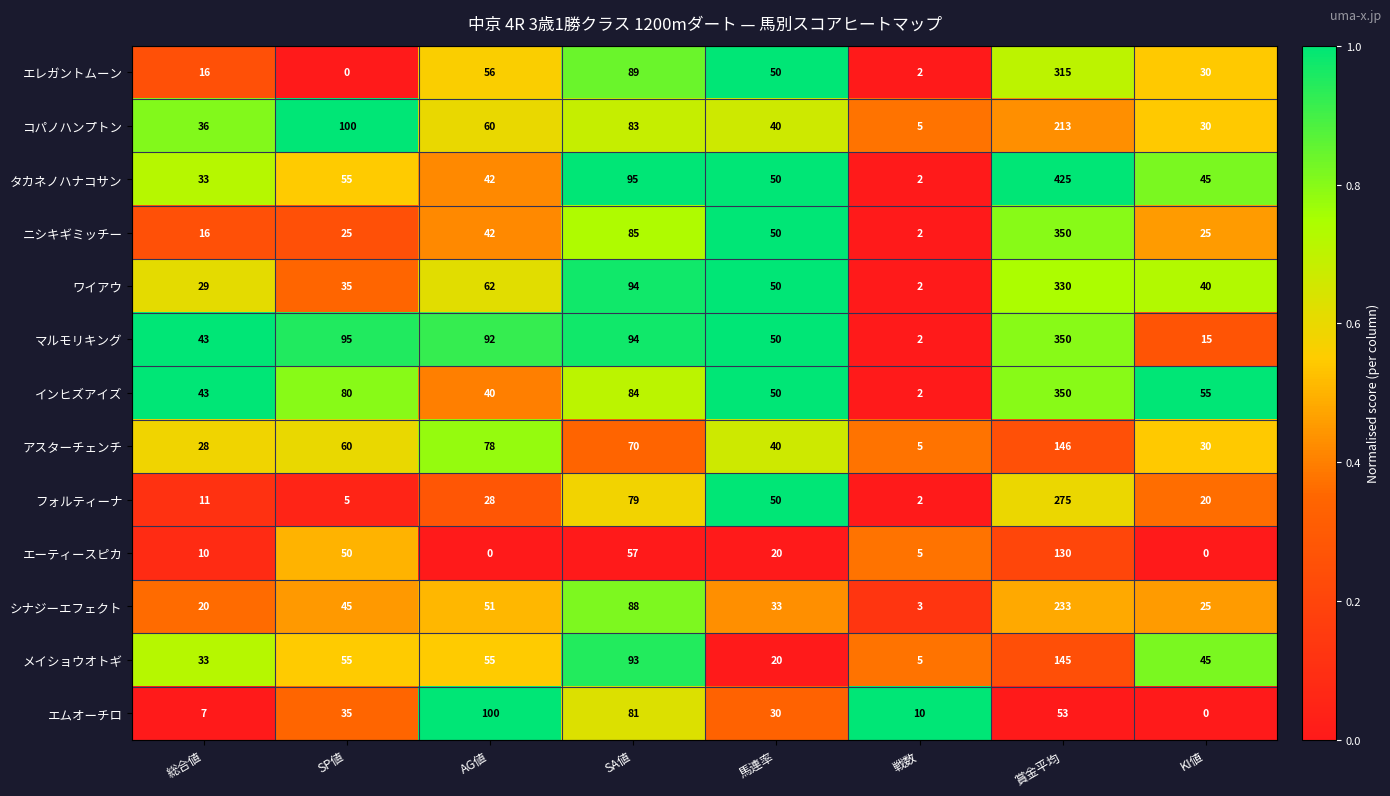

Read the コパノハンプトン value at SA値.

83